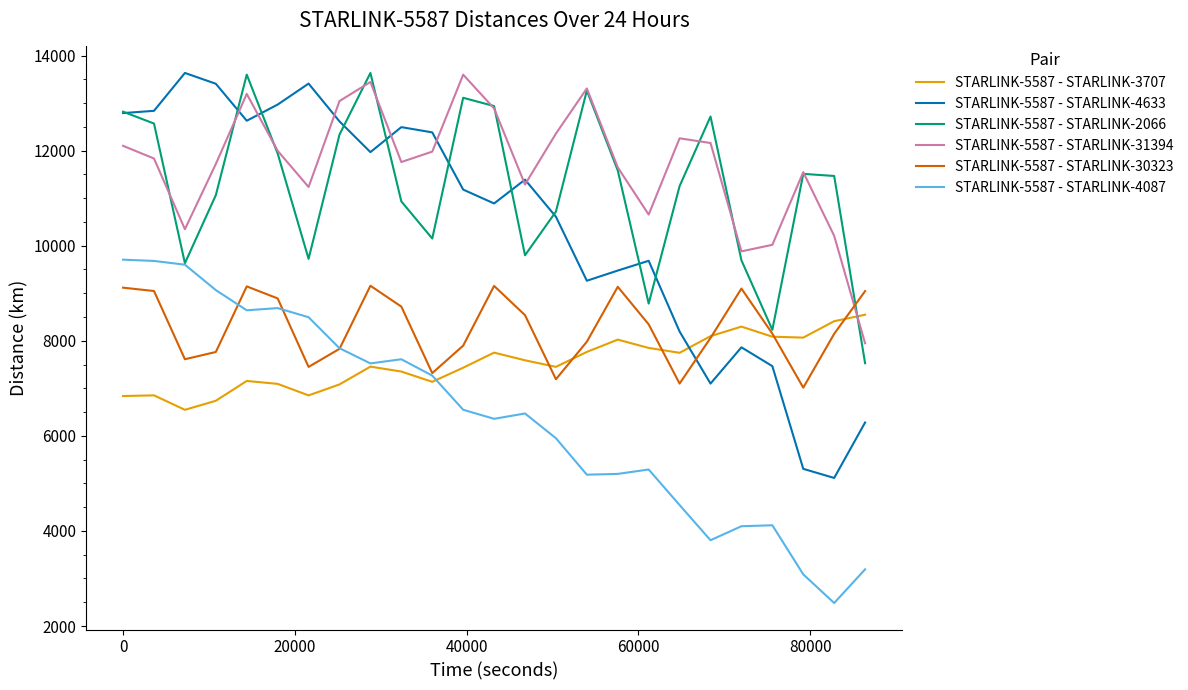

How many values in the STARLINK-5587 - STARLINK-4633 series exceed 11180?

13